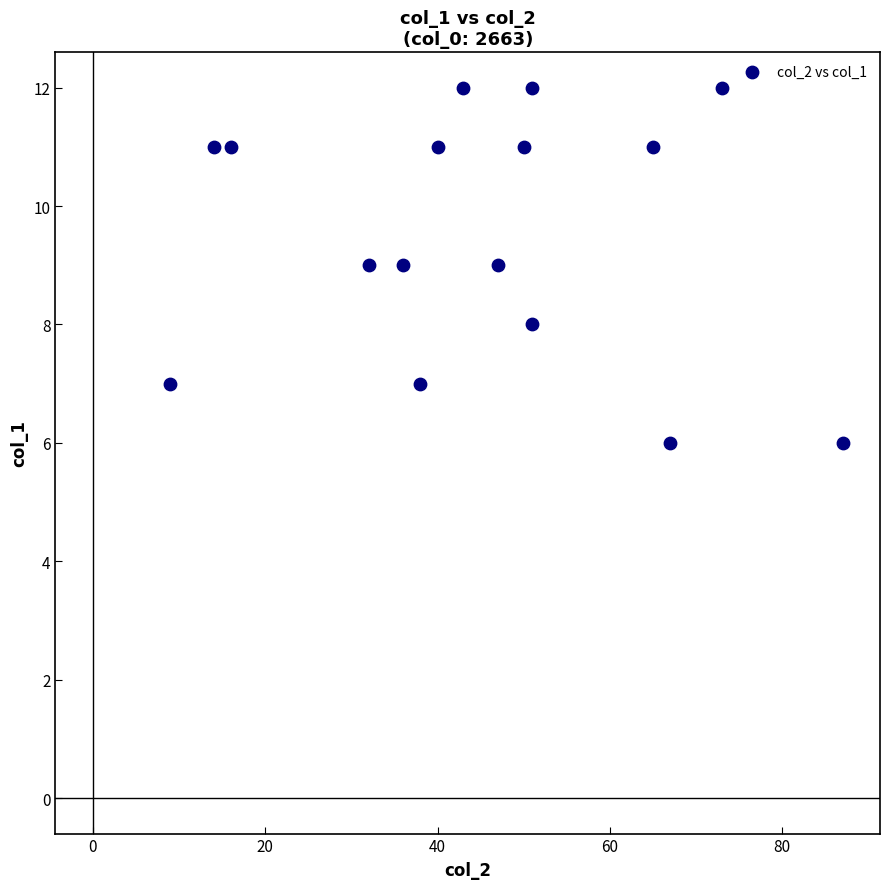

What is the range of X values (max minus min)?

78